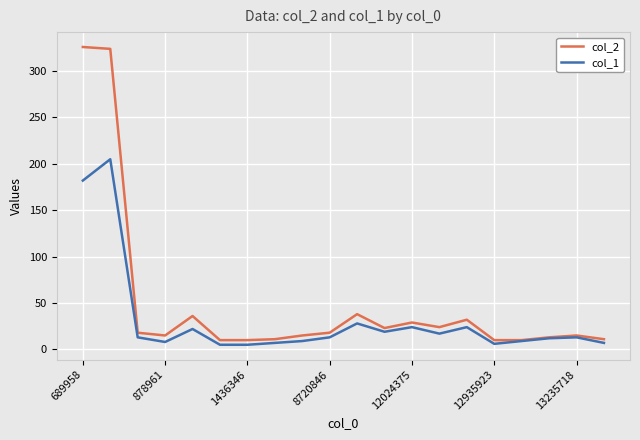

What is the difference between the maximum and minimum values in the col_2 series?

316